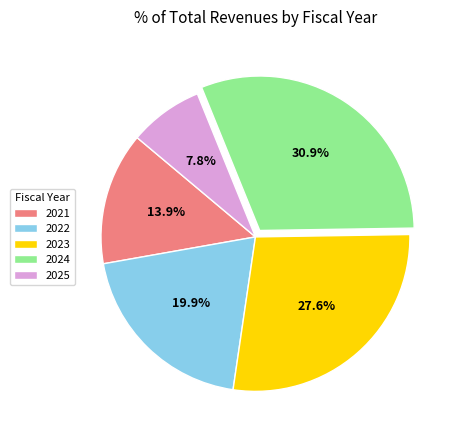

To the nearest percent, what percentage of the pie is 2023?

28%